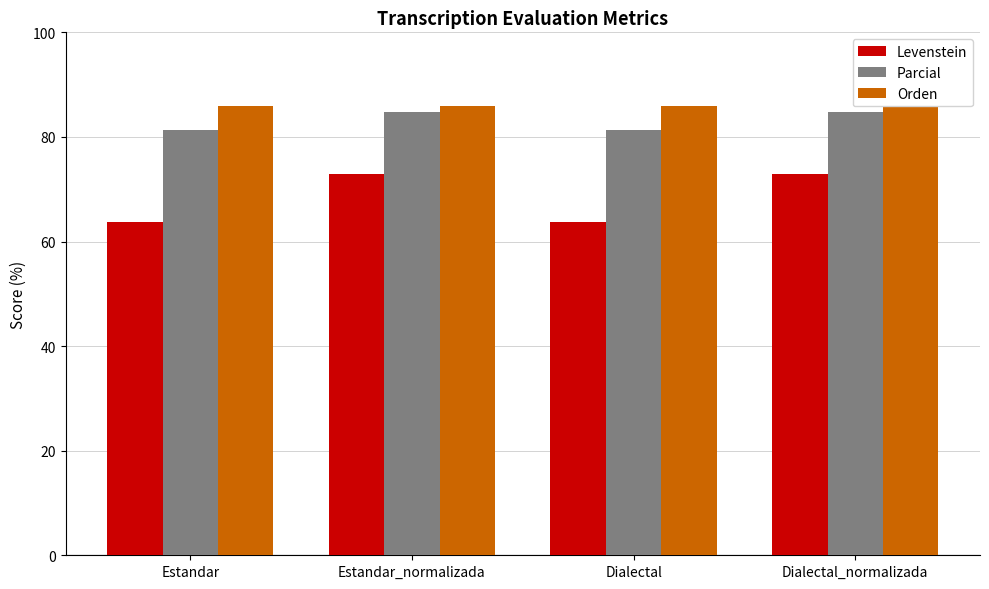

What is the minimum value for Levenstein?

63.8